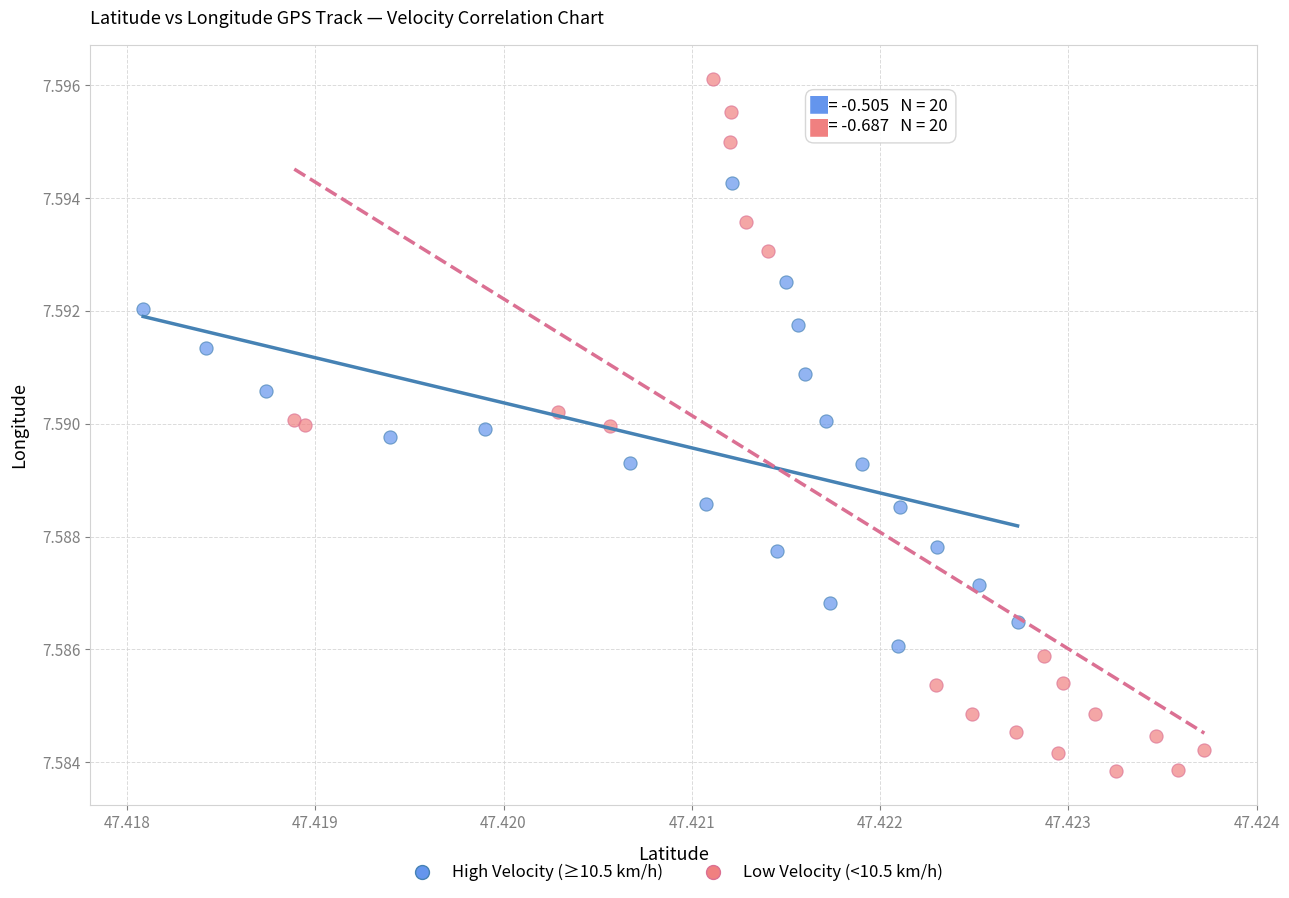

Which series contains the lowest Y value?

Low Velocity (<10.5 km/h)